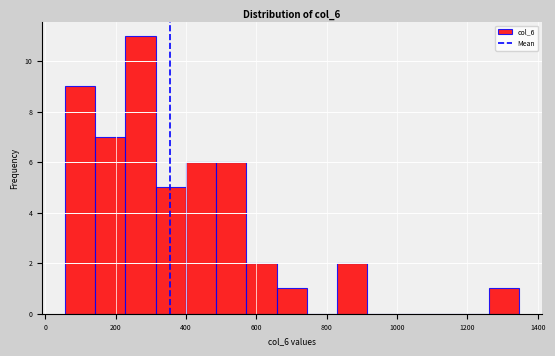

Reading left to right, list every bar in this chart as the range it spans on the x-axis followed by its height. Neither the bar edges nor the heights are printed on the chart, so give them approximately, as read against the axes.

60 to 140: 9
140 to 220: 7
220 to 320: 11
320 to 400: 5
400 to 480: 6
480 to 580: 6
580 to 660: 2
660 to 740: 1
740 to 820: 0
820 to 920: 2
920 to 1000: 0
1000 to 1080: 0
1080 to 1180: 0
1180 to 1260: 0
1260 to 1340: 1